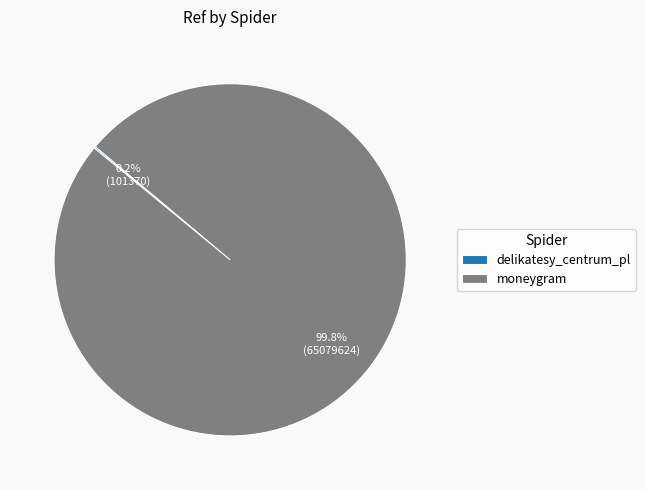

Which category has the biggest portion of the pie?

moneygram